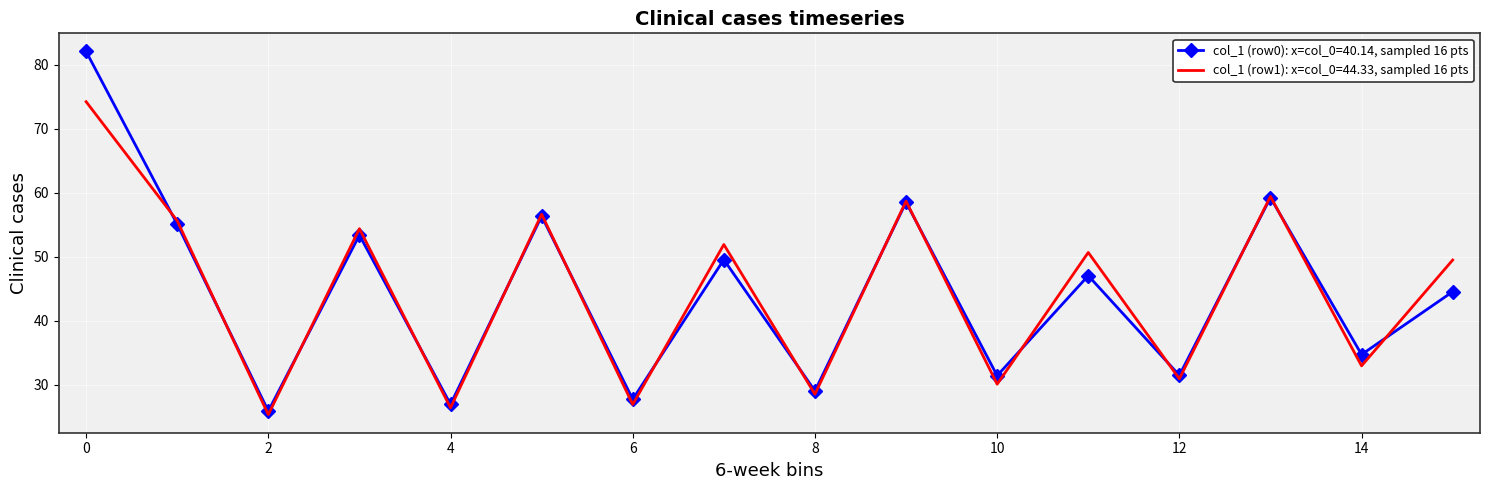

Count the number of categories in the chart.

16